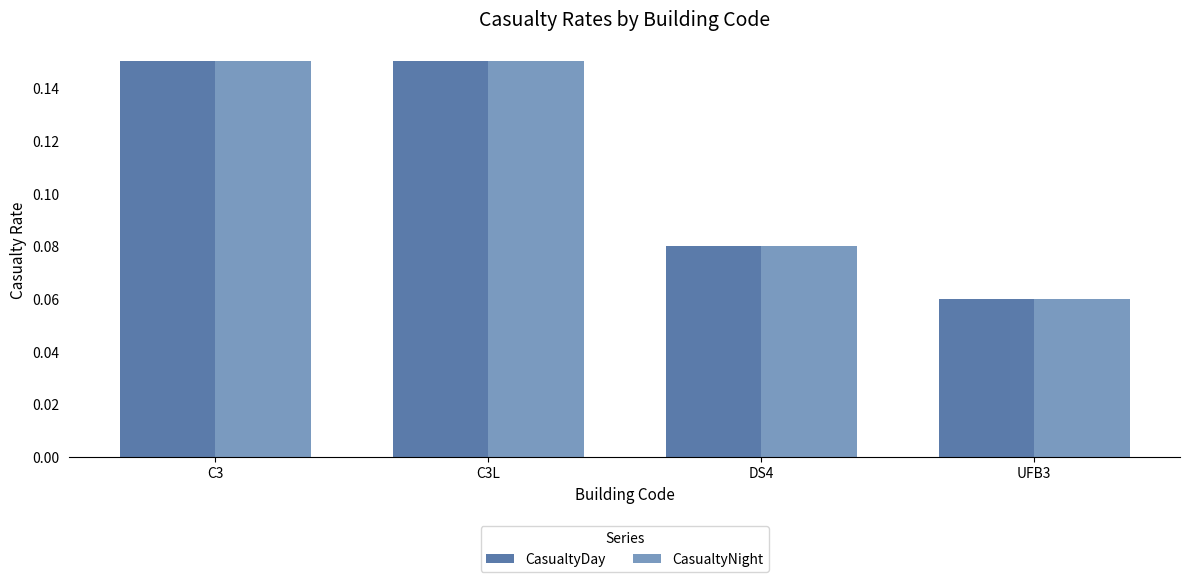

At how many categories does at least one series exceed 0?

4